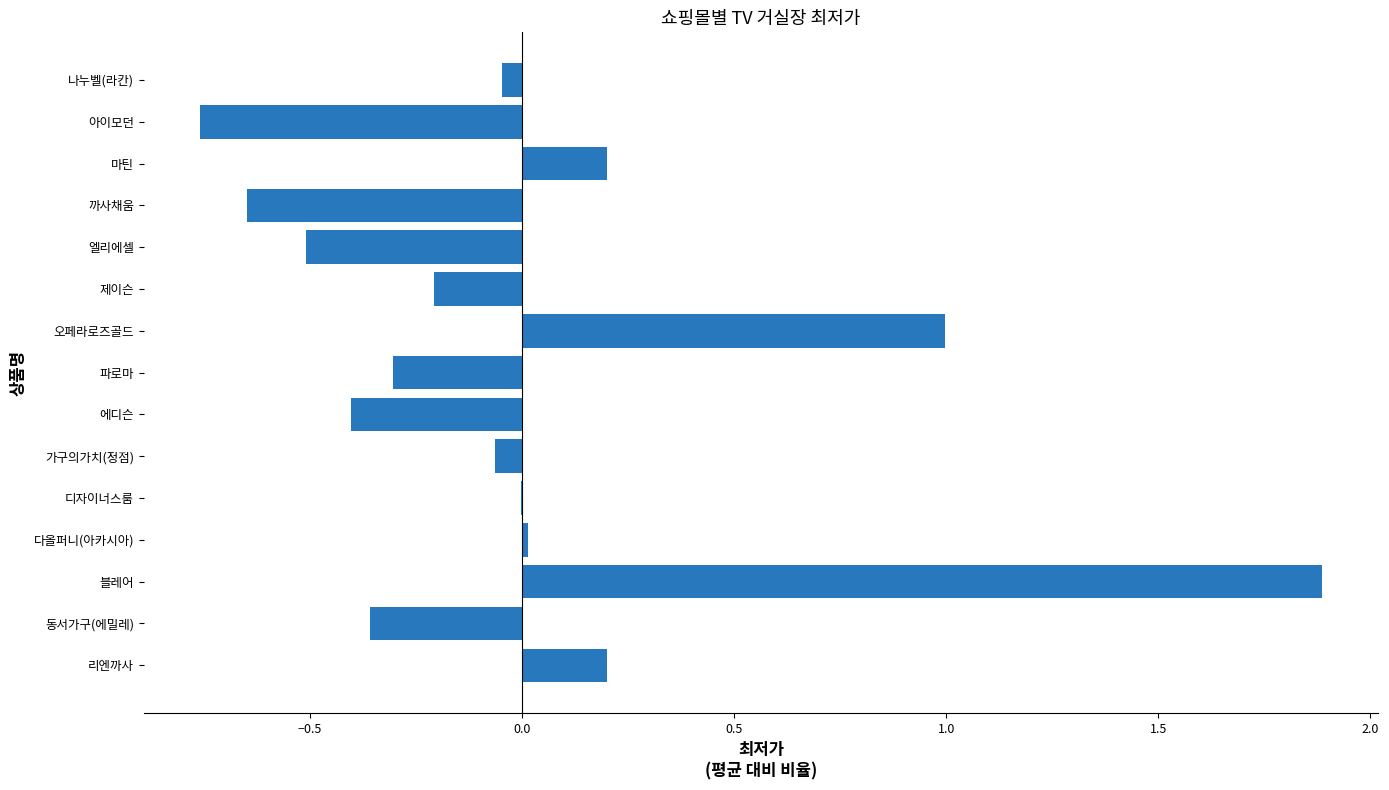

The chart shows a value of 0.0 at 마틴. True or false?

False